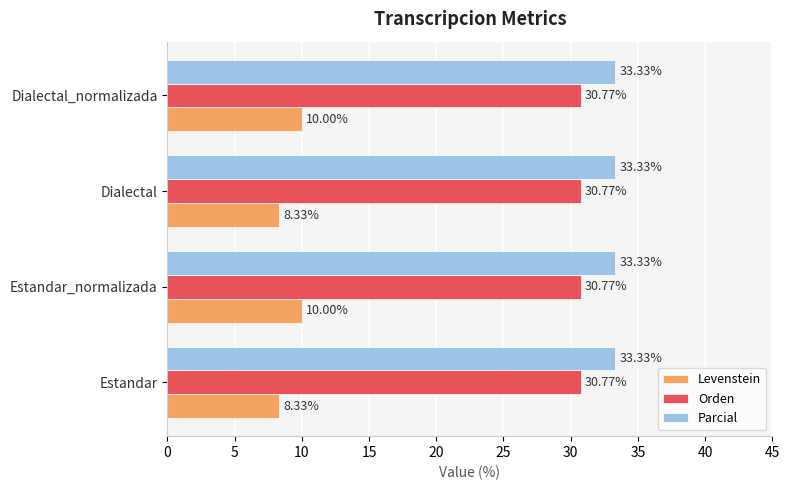

Which series has the largest total across all categories?

Parcial